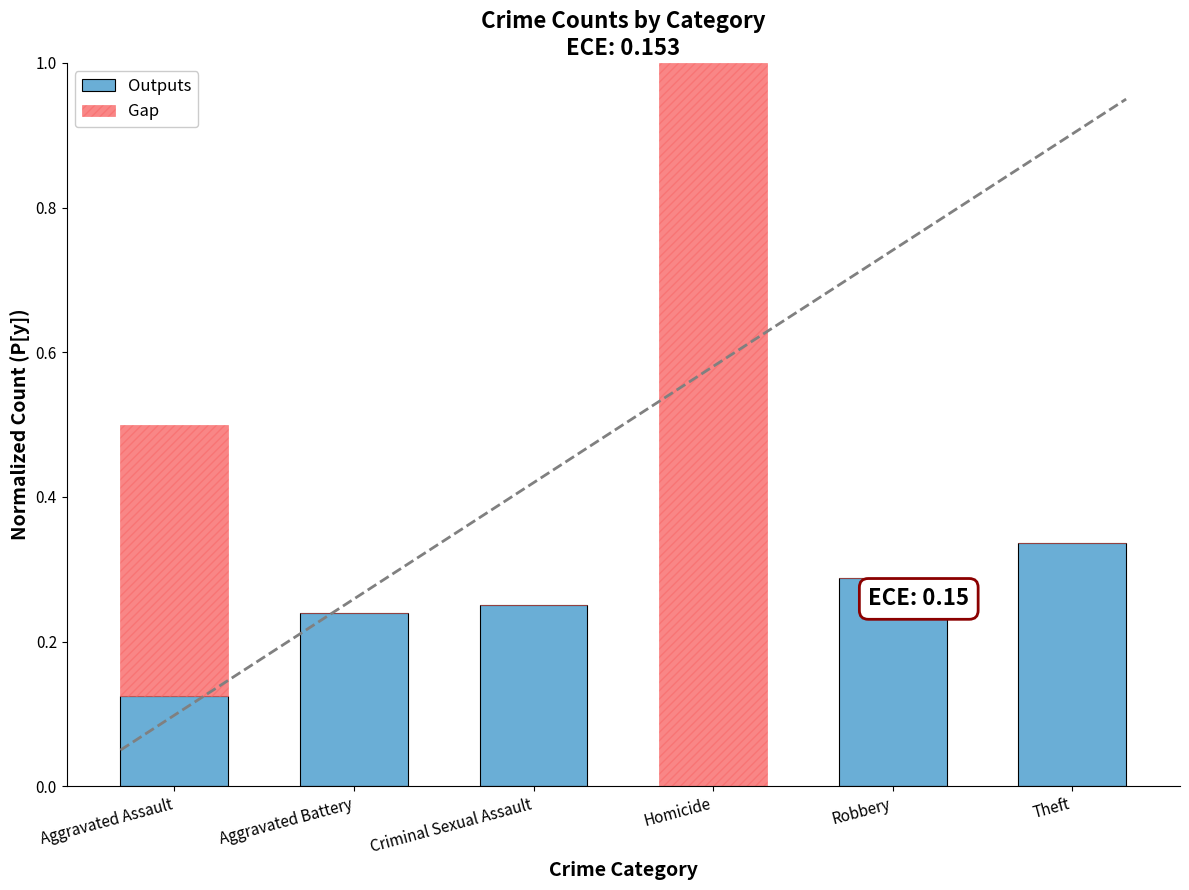

Is it true that Outputs equals -0.2 at Homicide?

False